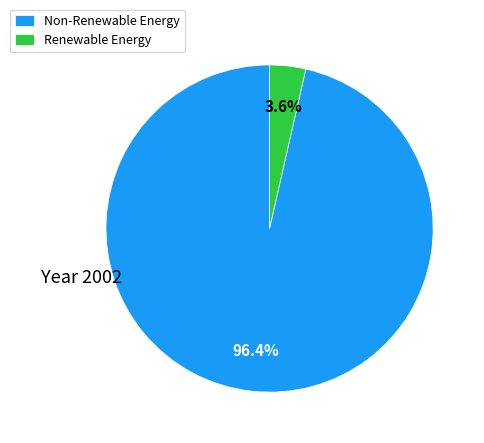

How many slices are in this pie chart?

2